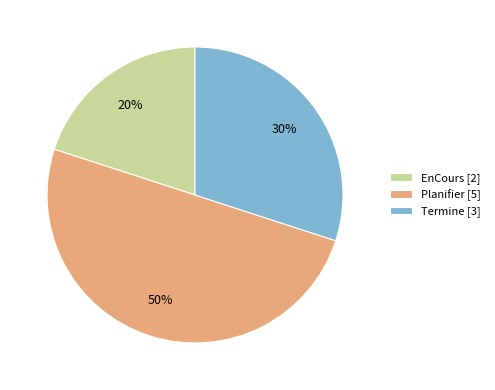

Which has a higher value, Termine [3] or Planifier [5]?

Planifier [5]